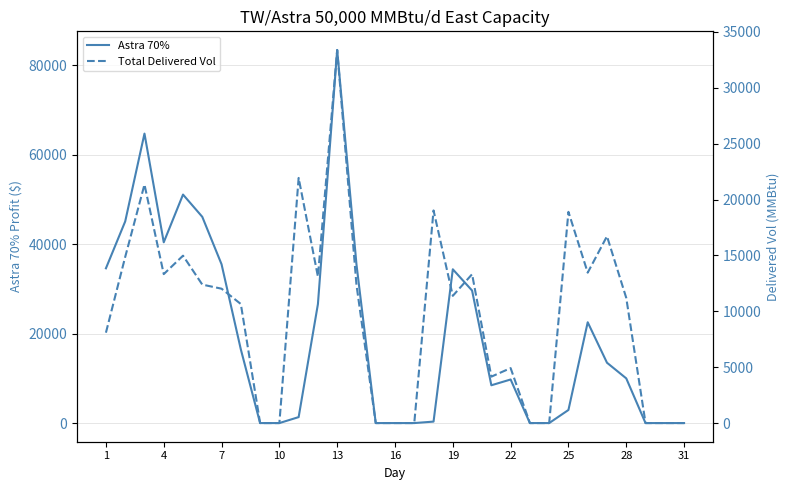

The value of Astra 70% at 10 is 53221.6. True or false?

False